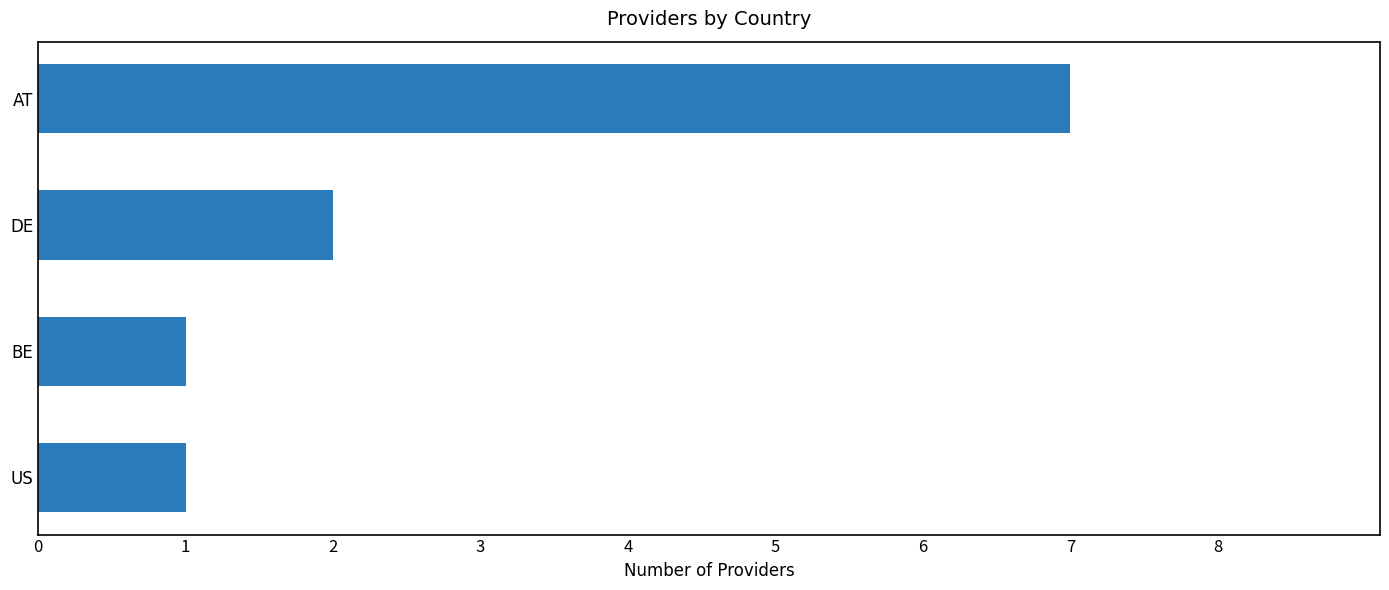

What is the difference between the second highest and second lowest values?

1